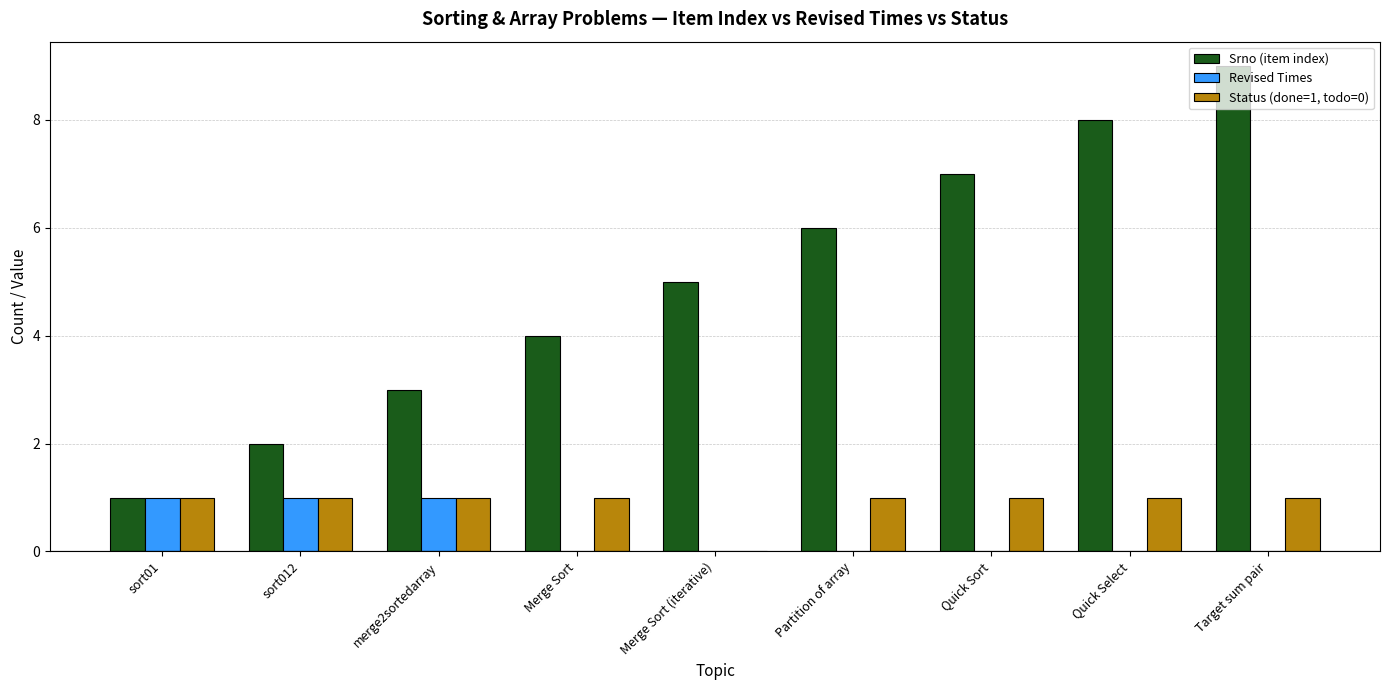

Which label corresponds to the largest value in the chart?

Target sum pair